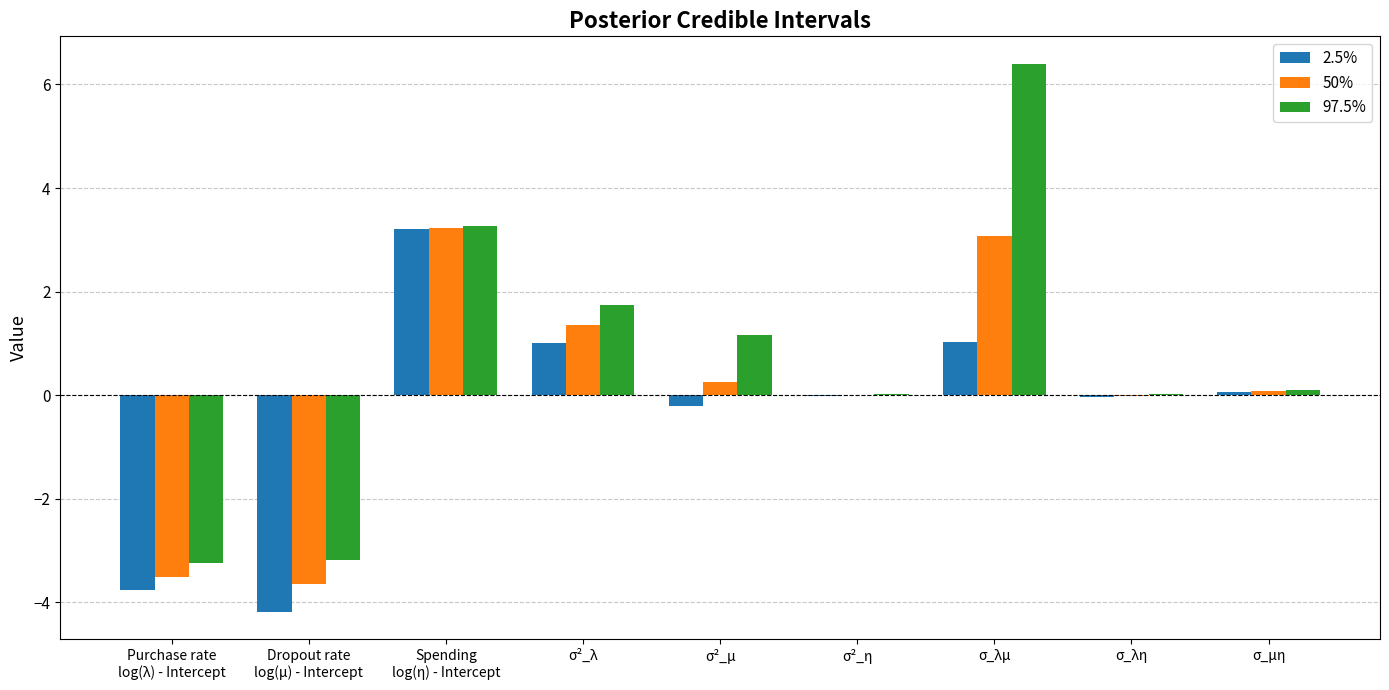

Between σ²_λ and σ_λμ, which series saw the biggest shift?

97.5%